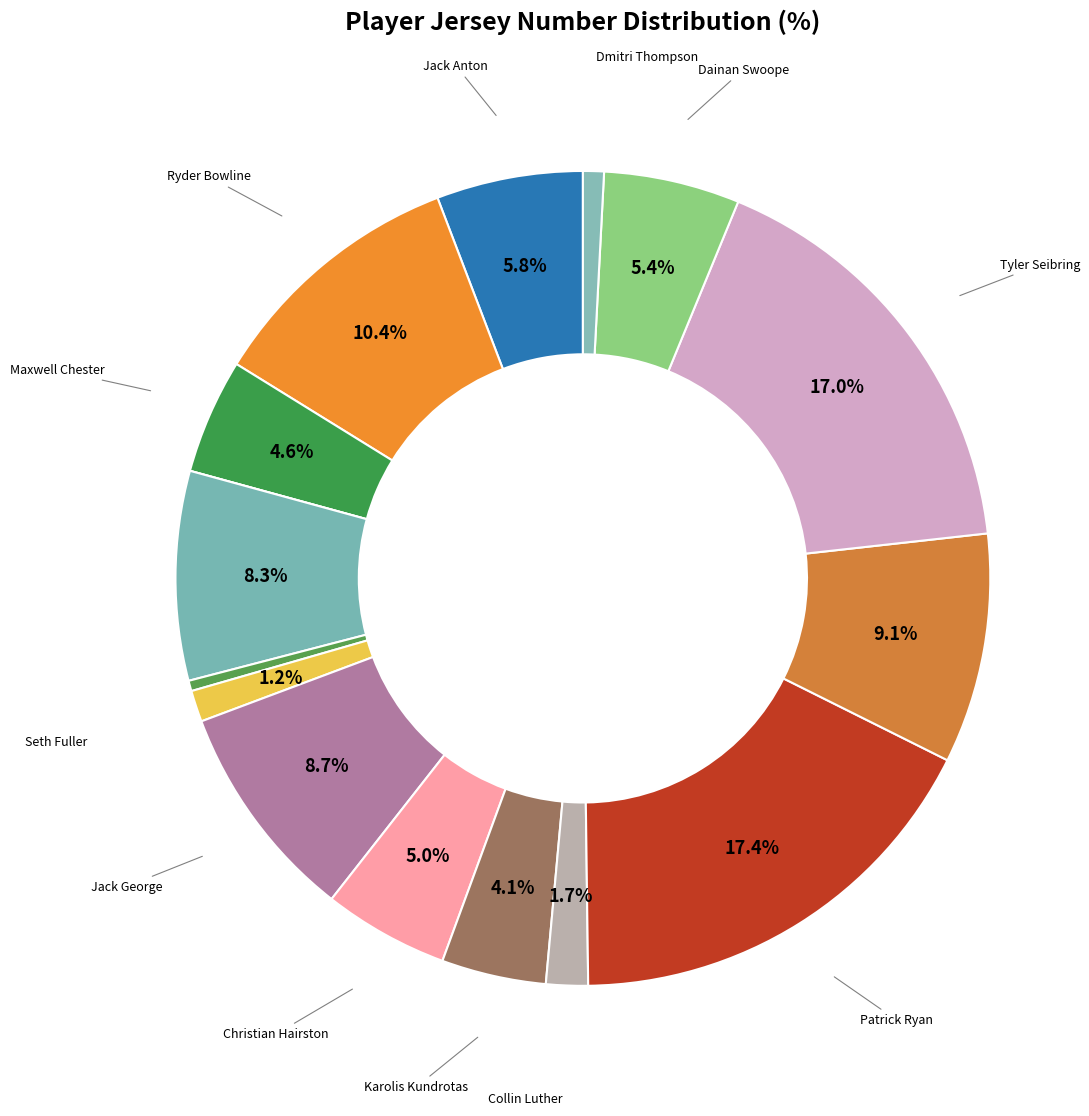

How many slices are in this pie chart?

16